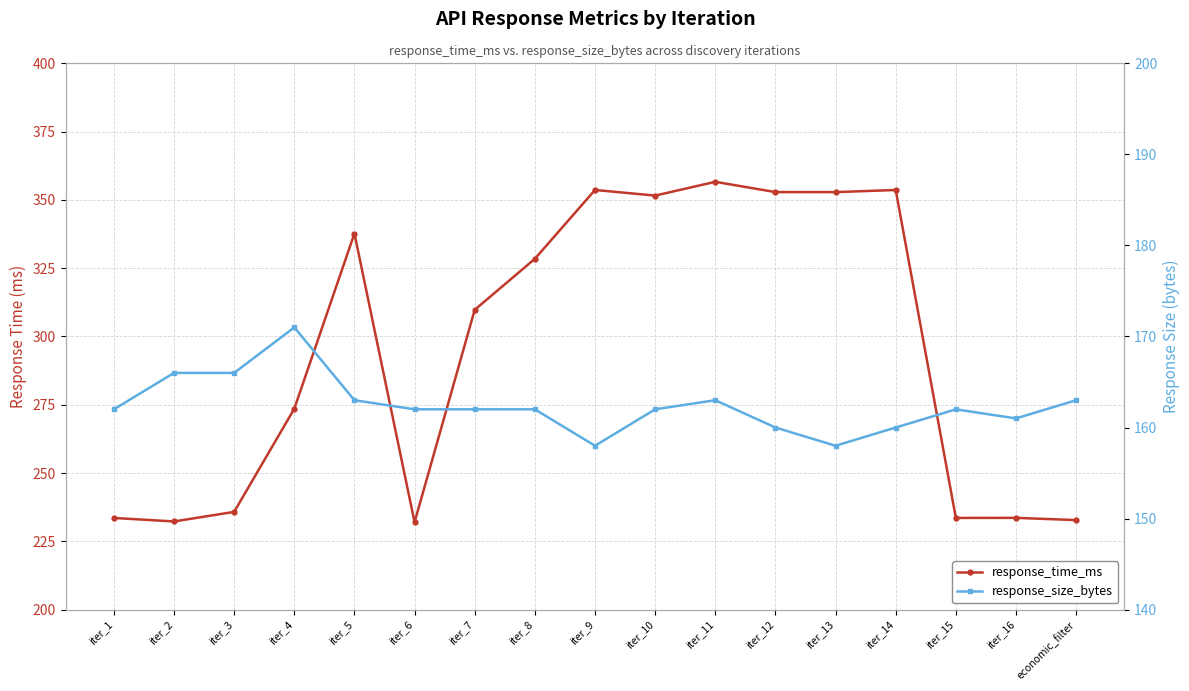

What is the difference between the second highest and minimum values in the response_size_bytes series?

8.0